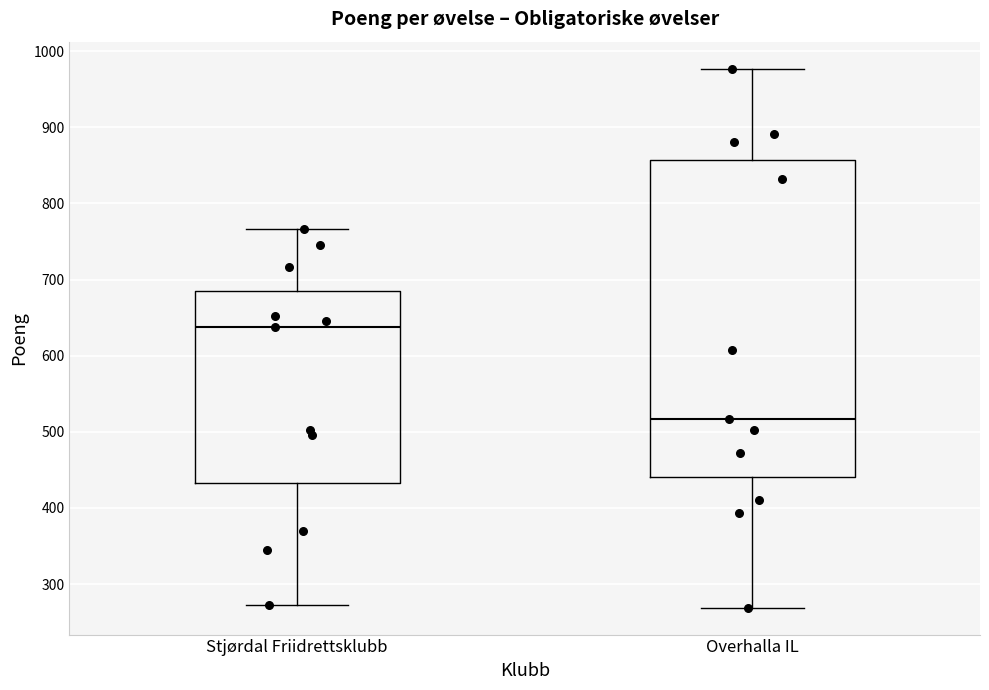

Reading left to right, transcribe this box plot: for each box, give where its median line is, the range the box spans, and where its two whiskers end, as read against the y-axis. The values are not printed on the chart, so give them approximately, as read against the axis.

Stjørdal Friidrettsklubb: median 640, box 430 to 680, whiskers 270 to 770
Overhalla IL: median 520, box 440 to 860, whiskers 270 to 980